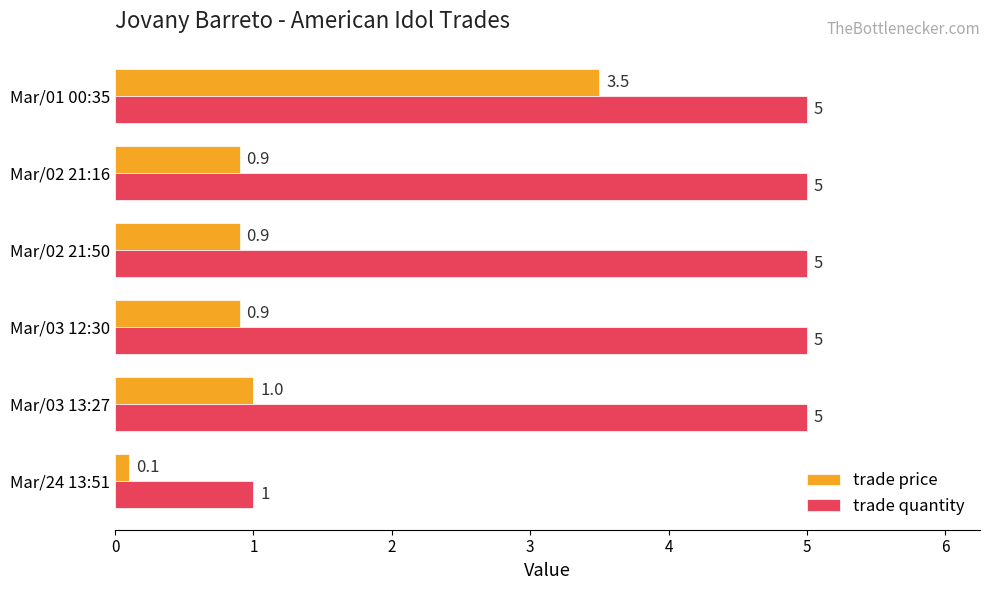

Between Mar/03 13:27 and Mar/24 13:51, which series saw the biggest shift?

trade quantity